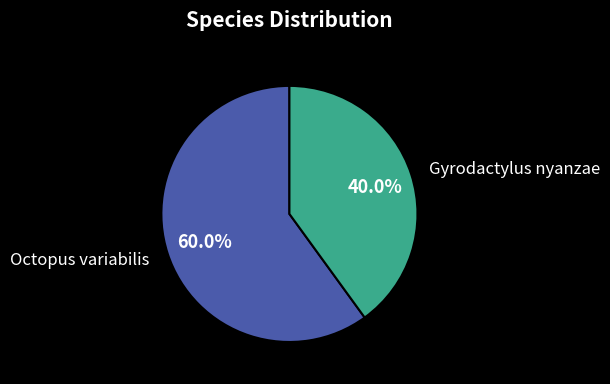

Does any single category account for the majority?

Yes